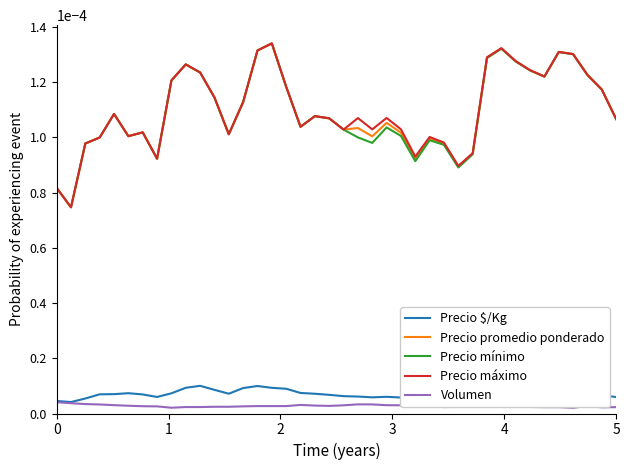

True or false: Precio promedio ponderado and Volumen intersect in this chart.

False